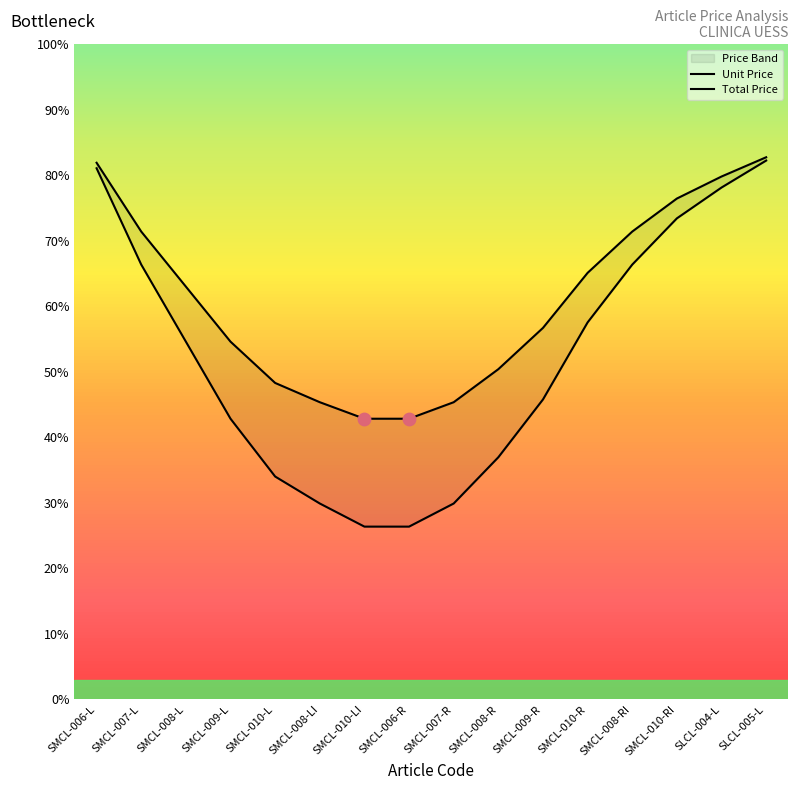

Which series contains the highest Y value?

Unit Price